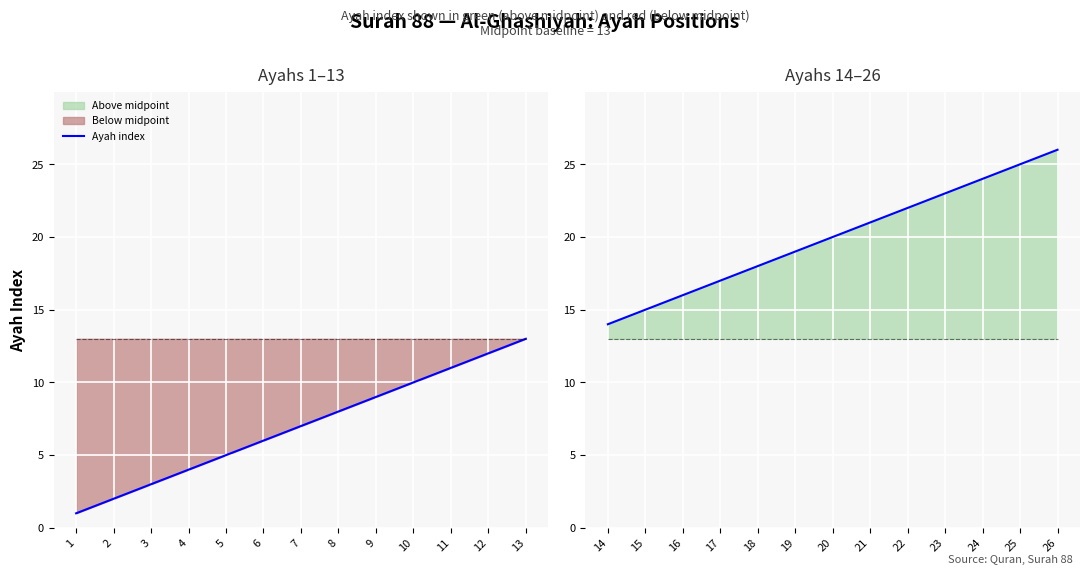

True or false: the data shows 8 at 8.

False